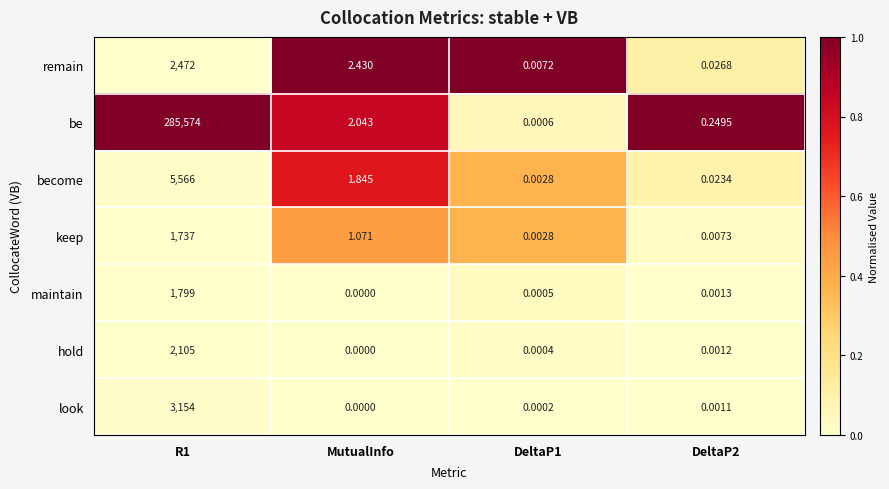

Count the number of data series in this chart.

7